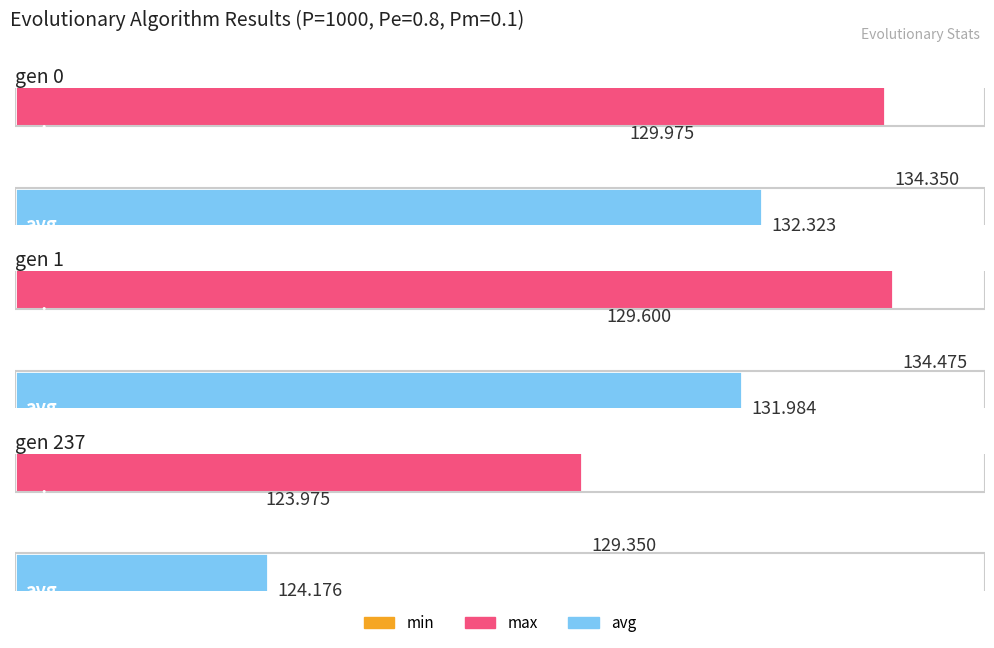

Reading left to right, list all the values displayed in this chart.

min: 130.0	129.6	124.0
max: 134.3	134.5	129.3
avg: 132.3	132.0	124.2